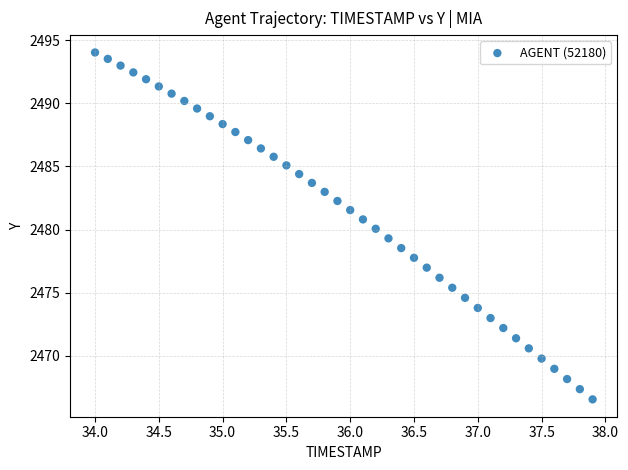

What is the range of X values (max minus min)?

3.9